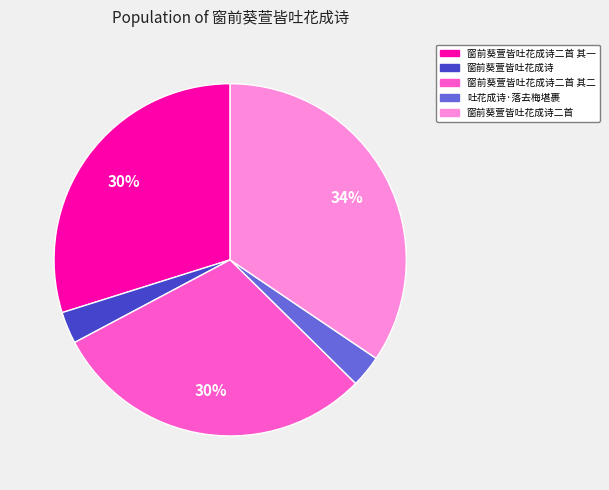

To the nearest percent, what is the combined percentage of 窗前葵萱皆吐花成诗二首 其一 and 吐花成诗·落去梅堪裹?

33%